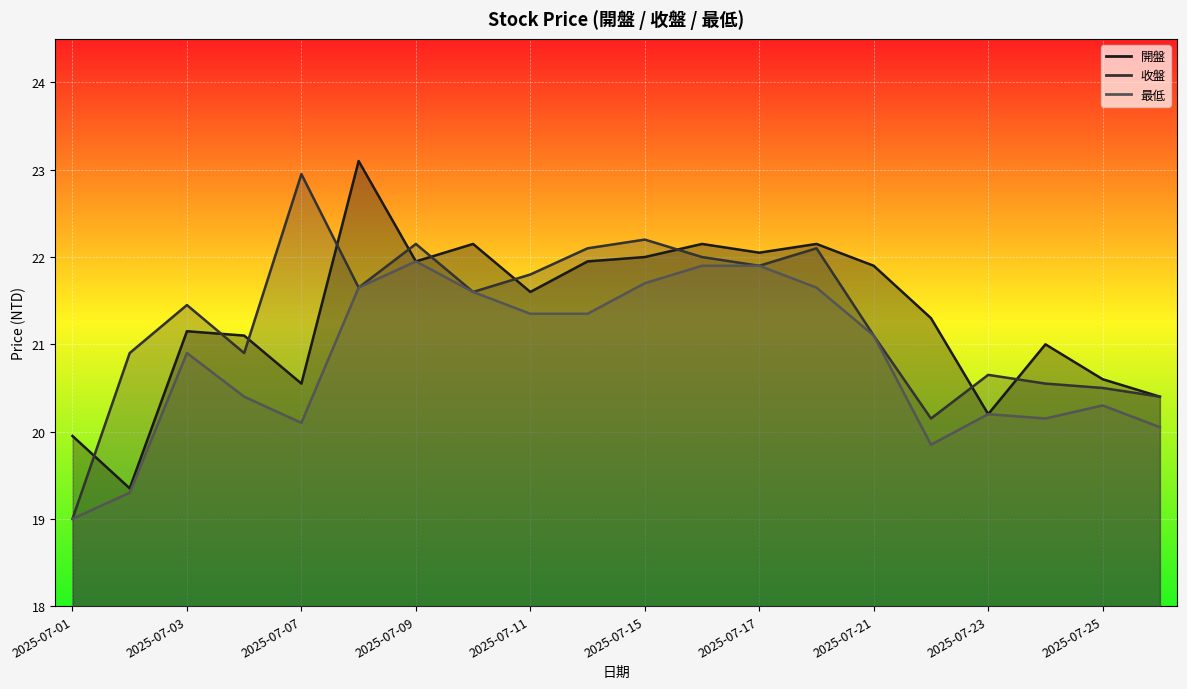

What is the spread (max minus min) of values at 2025-07-18?

0.5